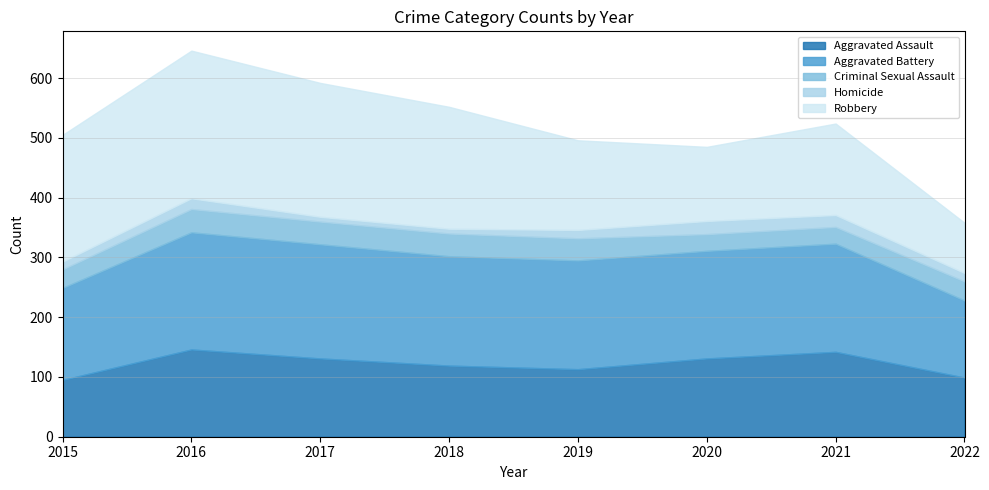

Which series has the largest range (max minus min)?

Robbery